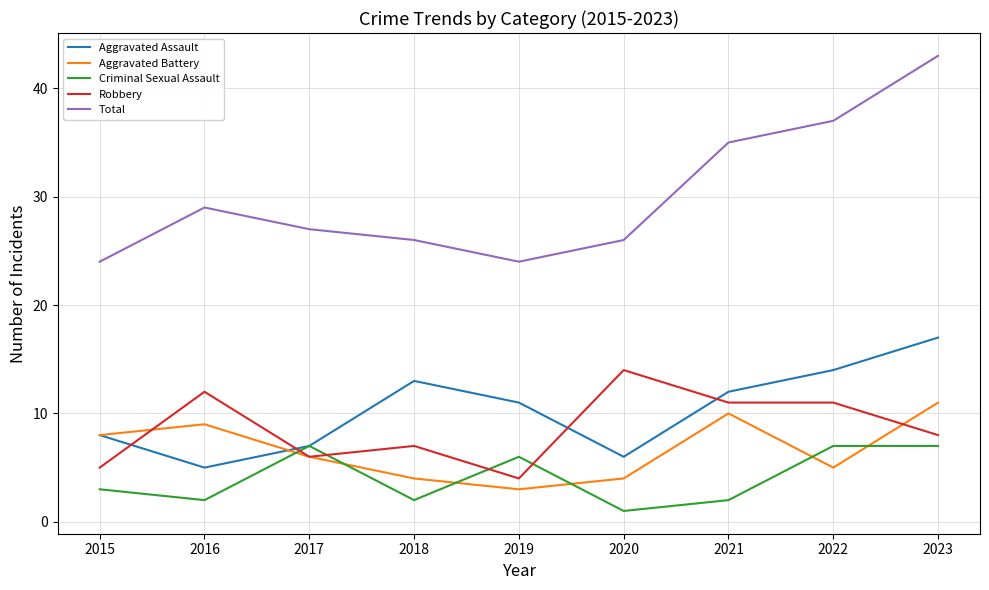

Does the chart have visible grid lines?

Yes